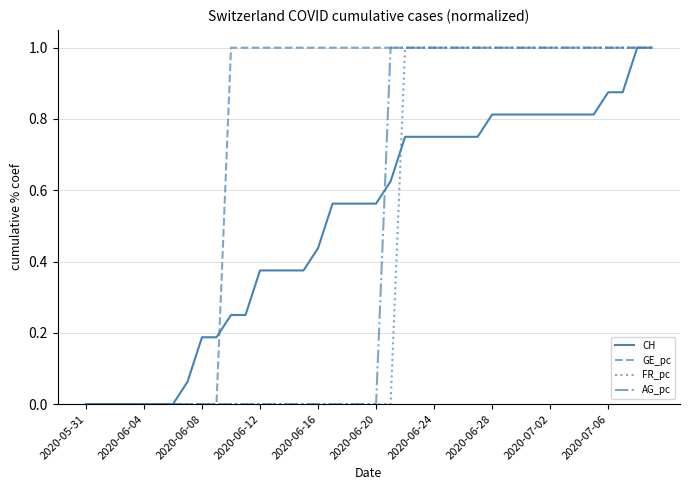

Which series has the largest total across all categories?

GE_pc